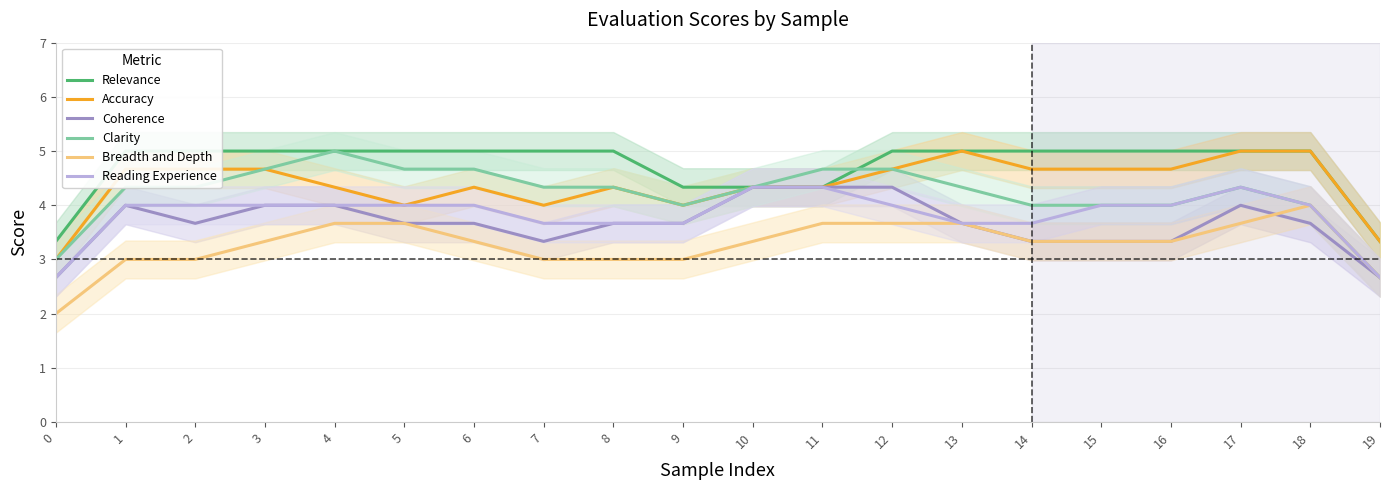

Which series has the largest range (max minus min)?

Clarity